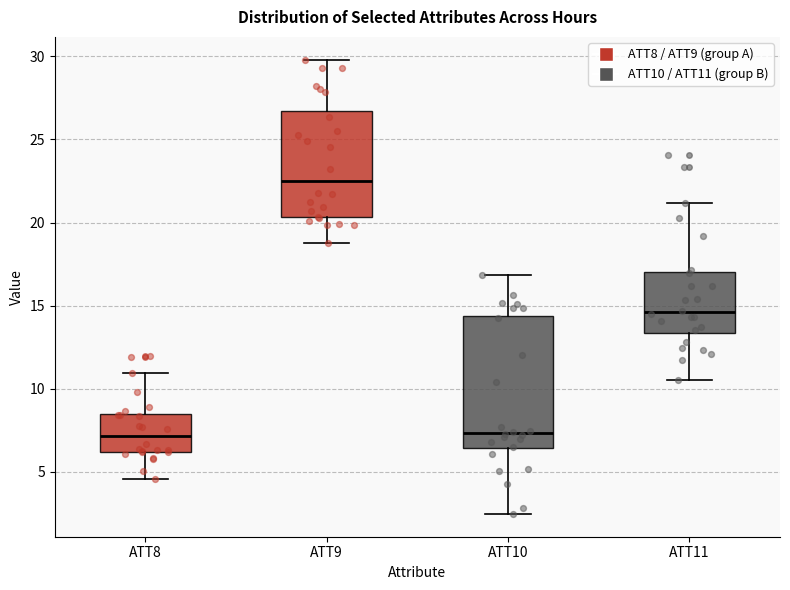

Where is the upper edge of the box for ATT11 on the y-axis? The values are not printed on the chart, so give them approximately, as read against the axis.

17.0